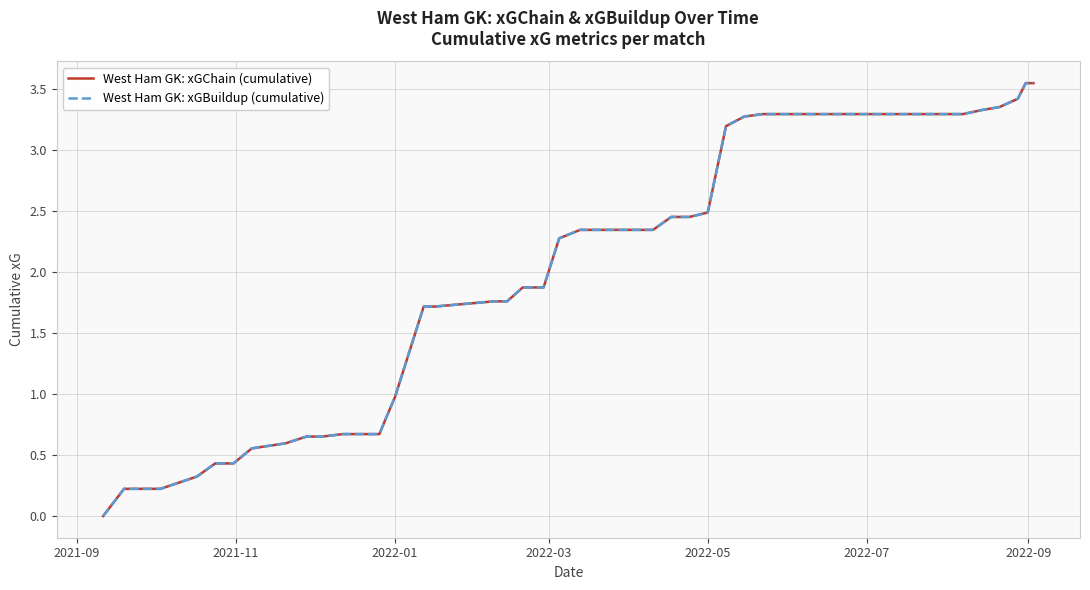

How many data points in West Ham GK: xGChain (cumulative) are less than 1?

17